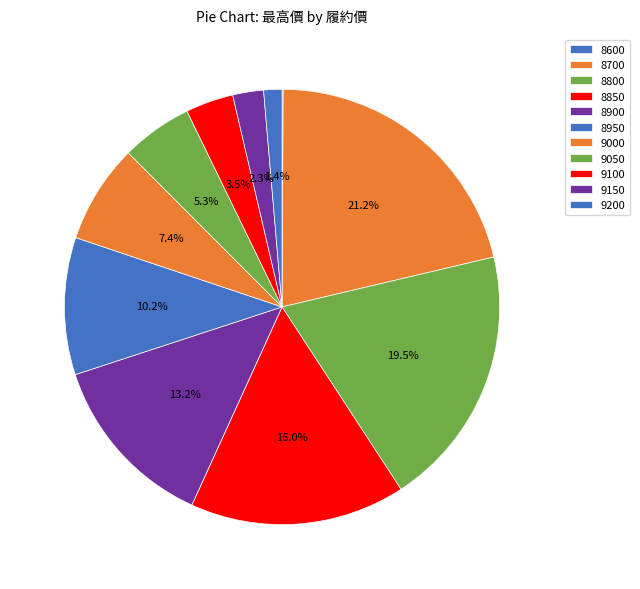

Is it true that 9000 is 18% of the pie?

False